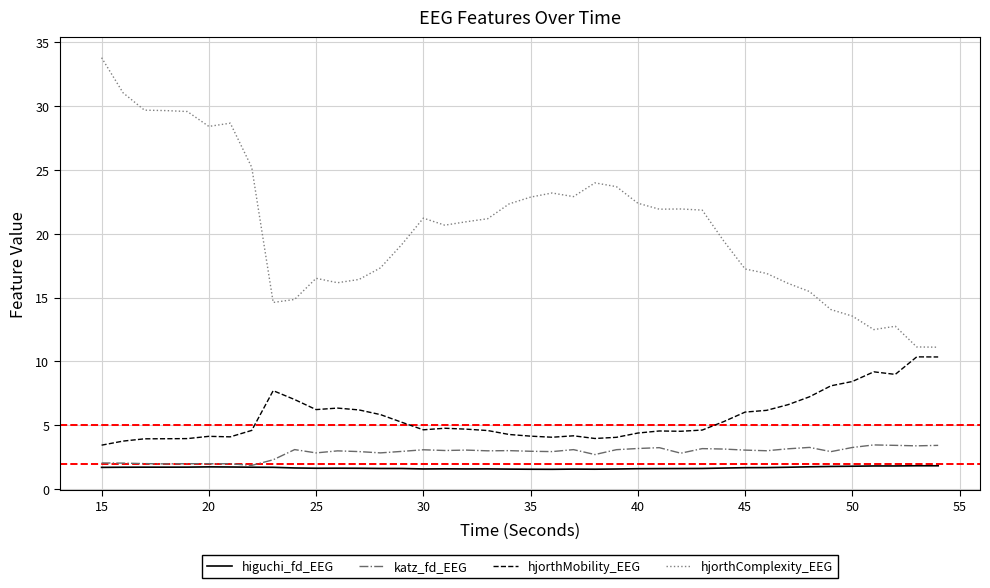

True or false: katz_fd_EEG and hjorthComplexity_EEG intersect in this chart.

False